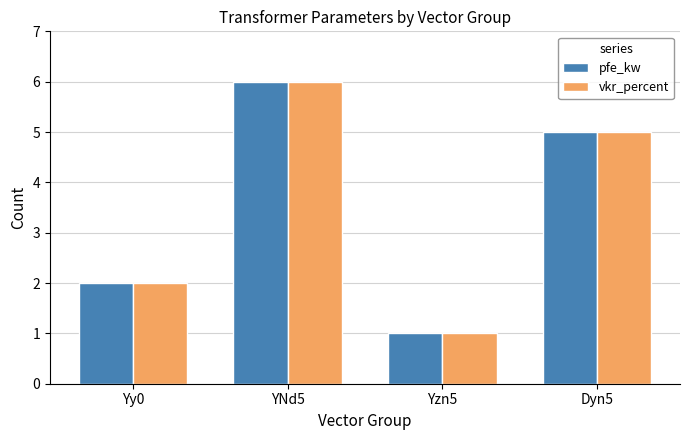

Rank the categories by vkr_percent value from highest to lowest.

YNd5, Dyn5, Yy0, Yzn5